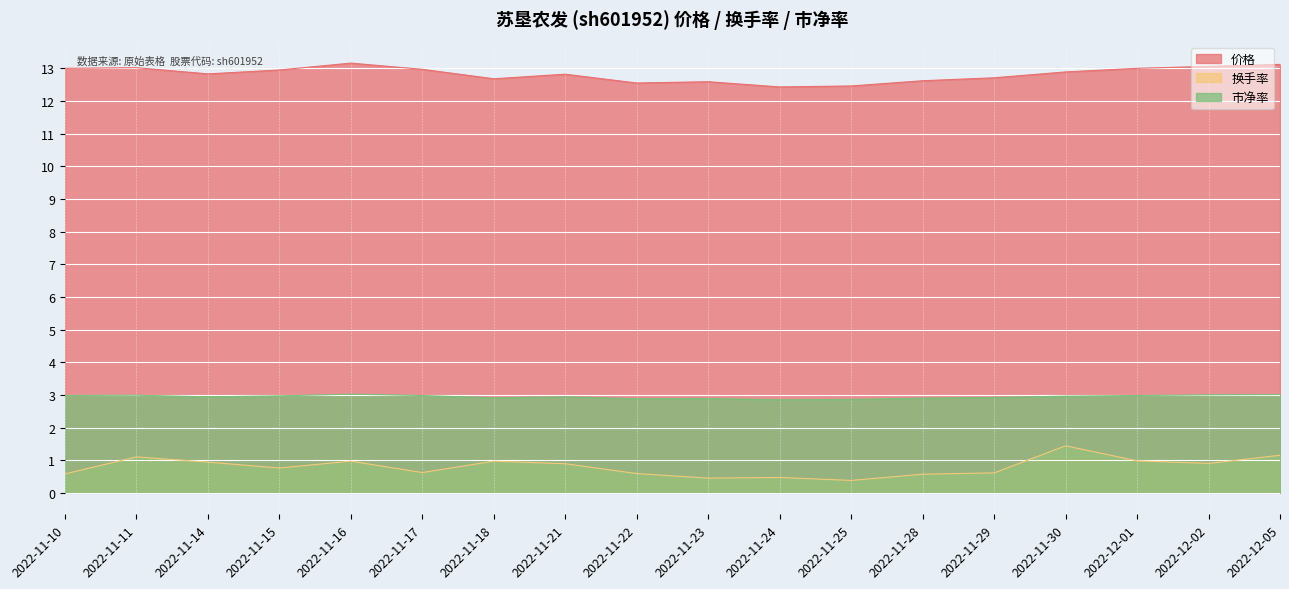

In 价格, how many points are higher than both neighbors (excluding endpoints)?

4